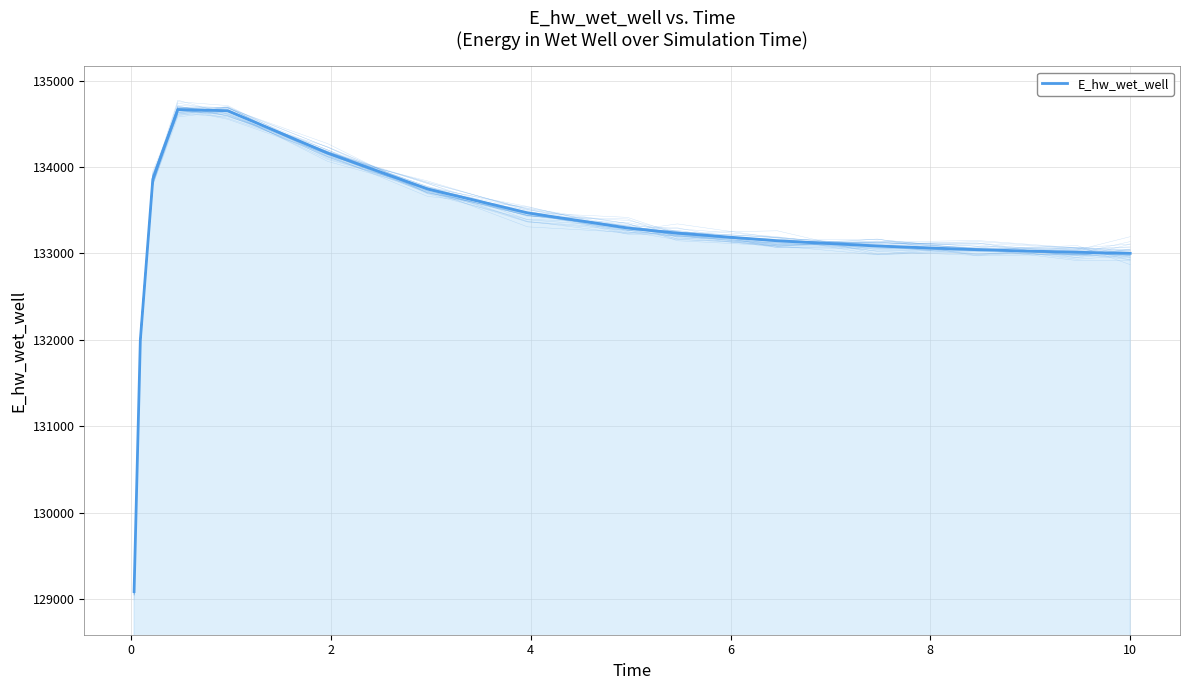

What is the difference between the second highest and second lowest values?

2657.1